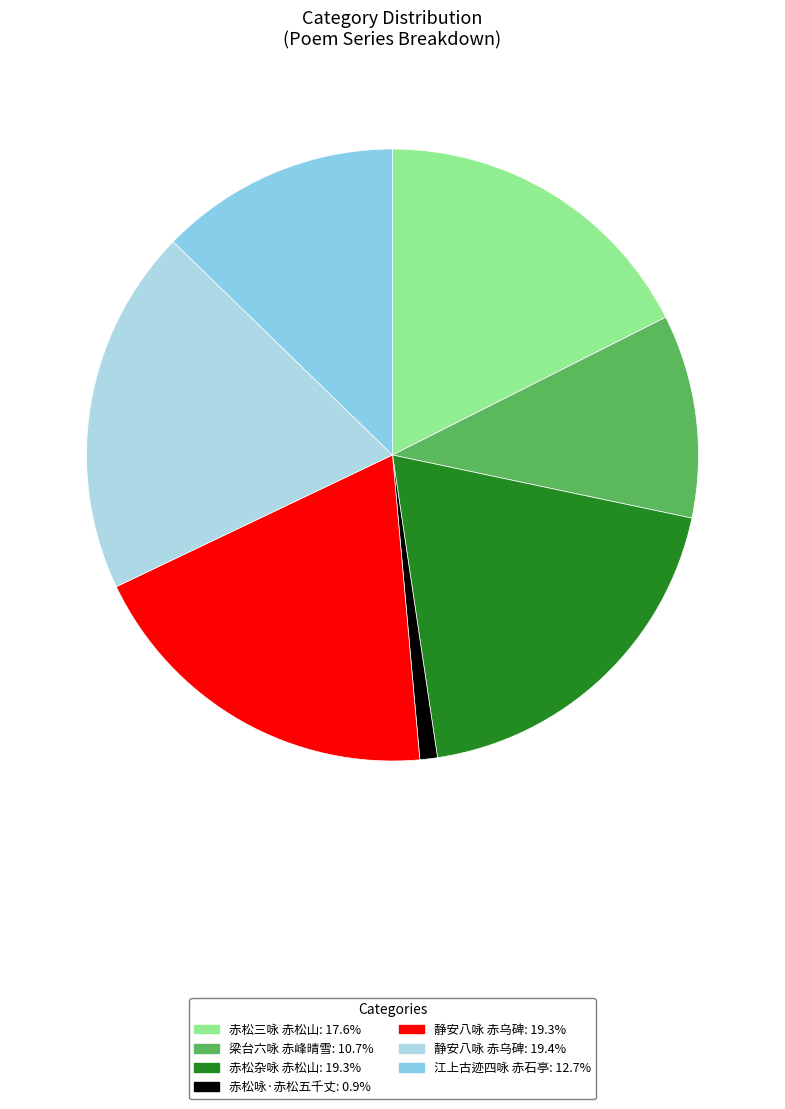

How many slices are in this pie chart?

7